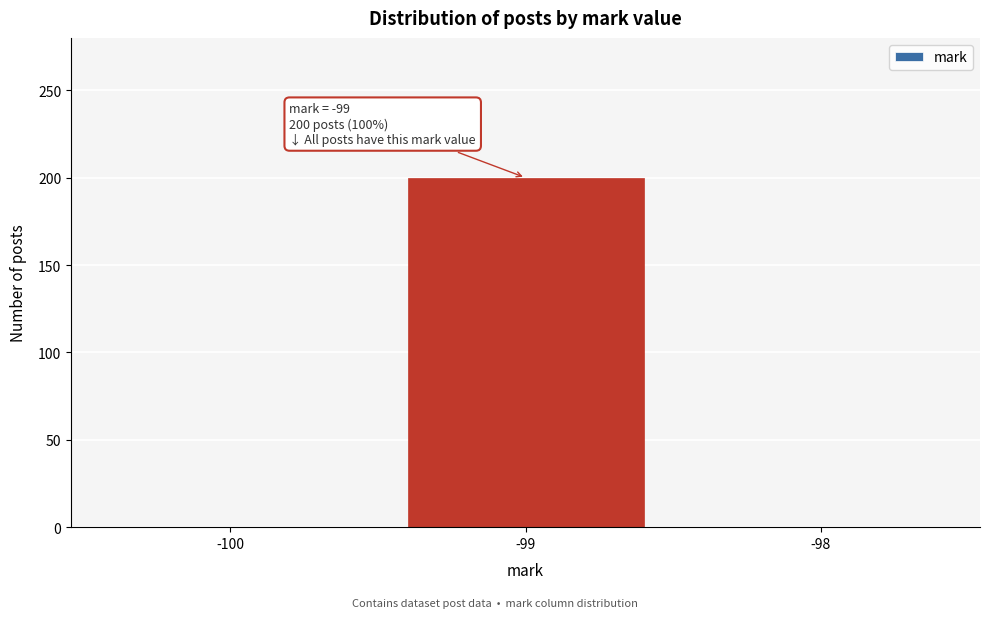

Reading right to left, list all the values displayed in this chart.

-98=0	-99=200	-100=0